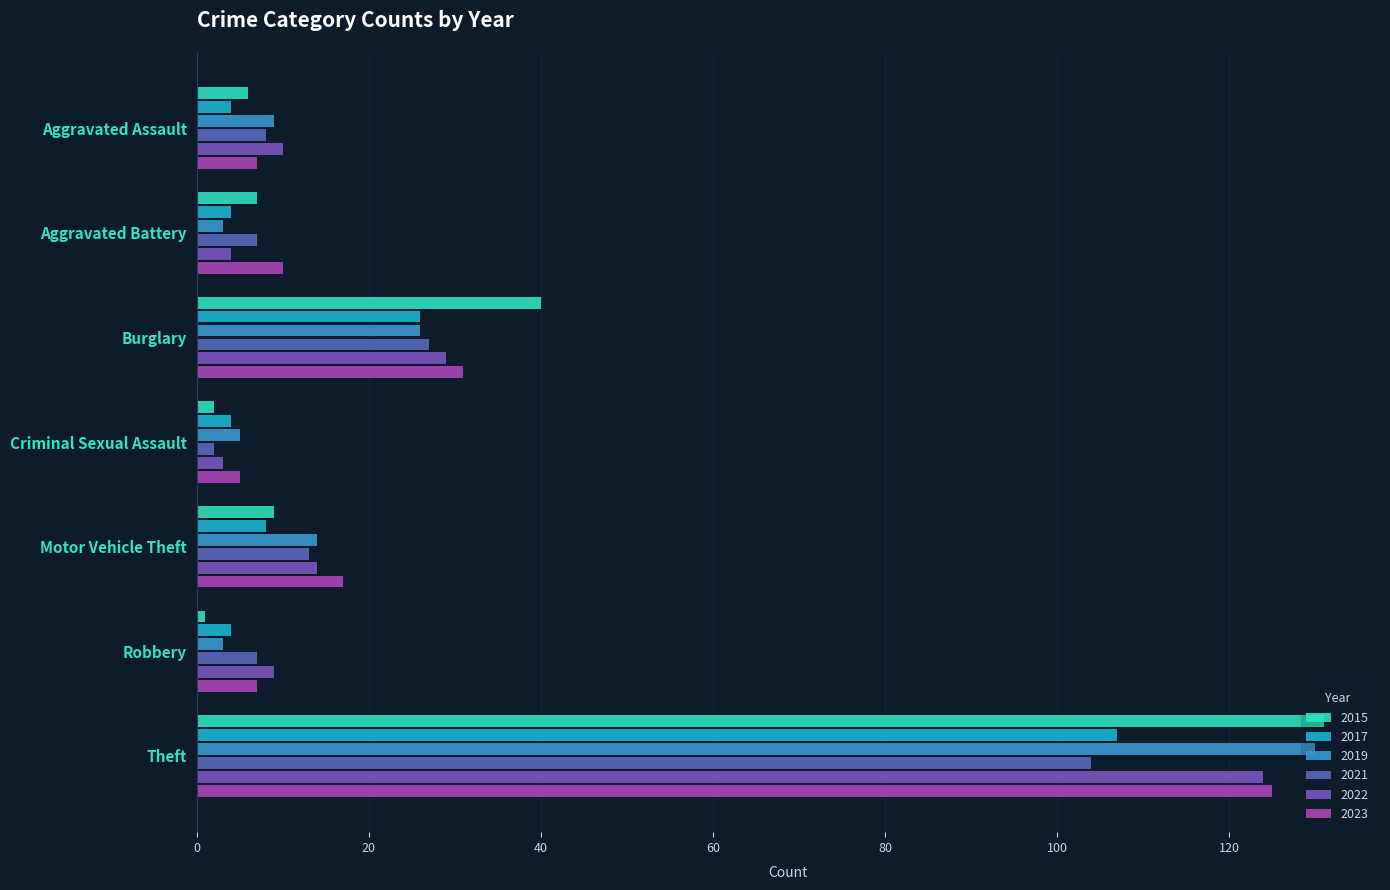

At which label does 2022 reach its minimum?

Criminal Sexual Assault